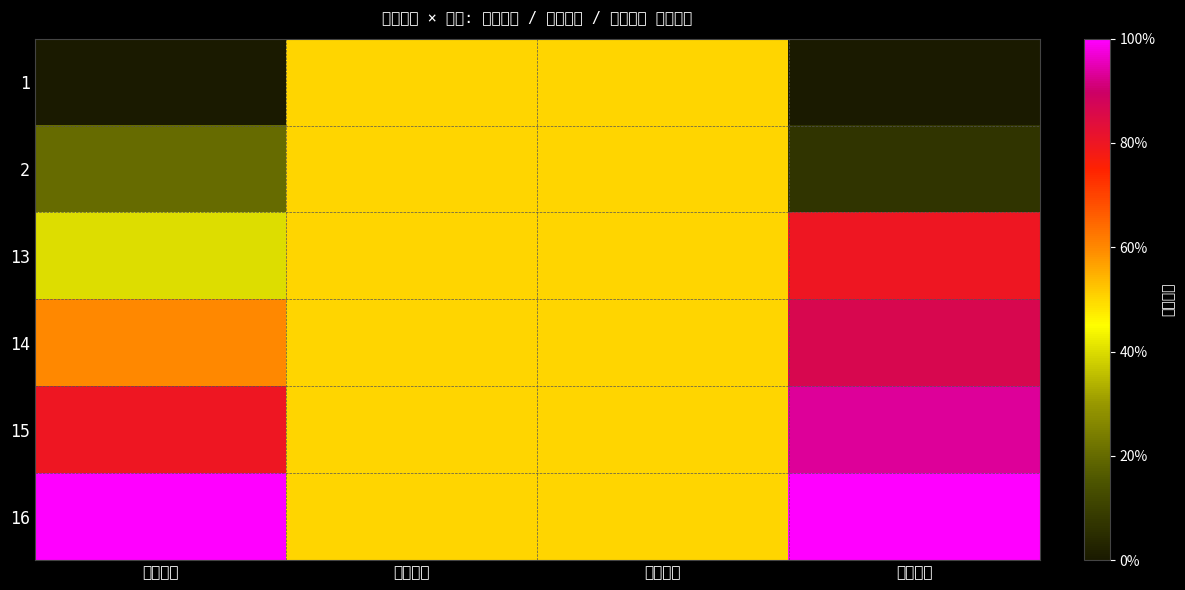

Reading left to right, extract all data points from this chart.

1: 出生年月=0.0	期望薪资=0.5	工作年限=0.5	用户编号=0.0
2: 出生年月=0.2	期望薪资=0.5	工作年限=0.5	用户编号=0.1
13: 出生年月=0.4	期望薪资=0.5	工作年限=0.5	用户编号=0.8
14: 出生年月=0.6	期望薪资=0.5	工作年限=0.5	用户编号=0.9
15: 出生年月=0.8	期望薪资=0.5	工作年限=0.5	用户编号=0.9
16: 出生年月=1.0	期望薪资=0.5	工作年限=0.5	用户编号=1.0